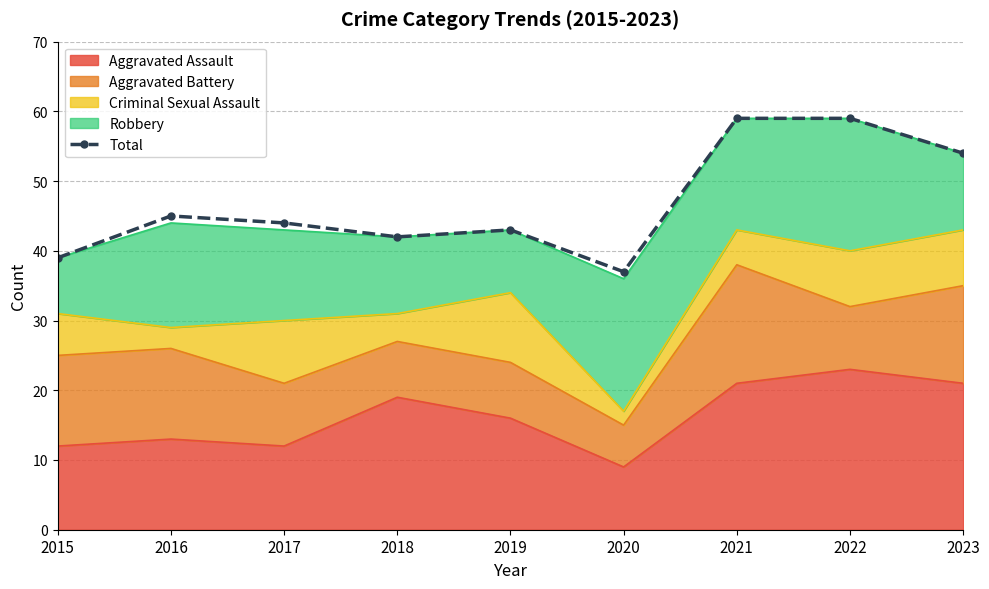

Reading left to right, list all the values displayed in this chart.

2015=39	2016=45	2017=44	2018=42	2019=43	2020=37	2021=59	2022=59	2023=54